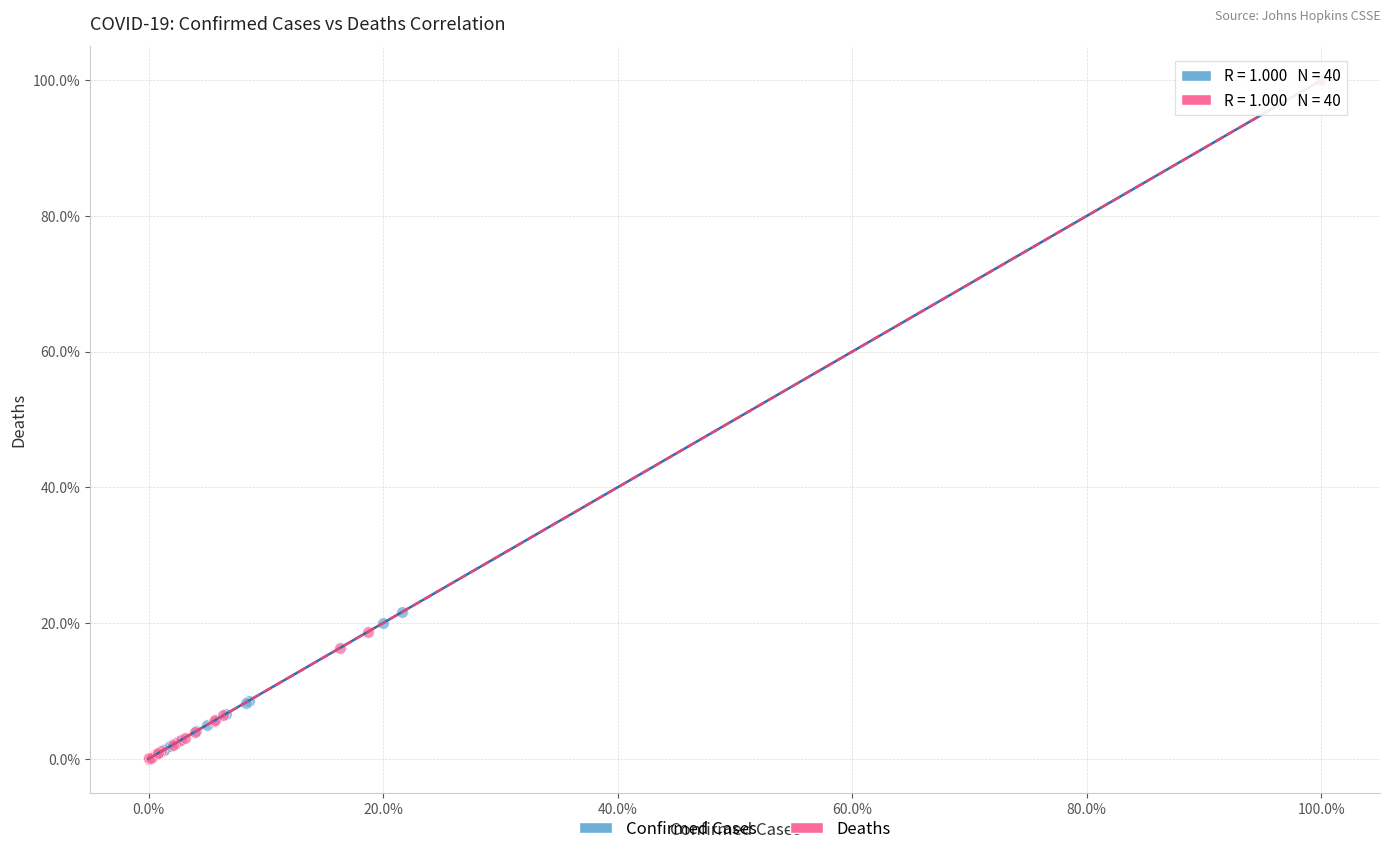

What are all the series names shown in the legend?

Confirmed Cases, Deaths